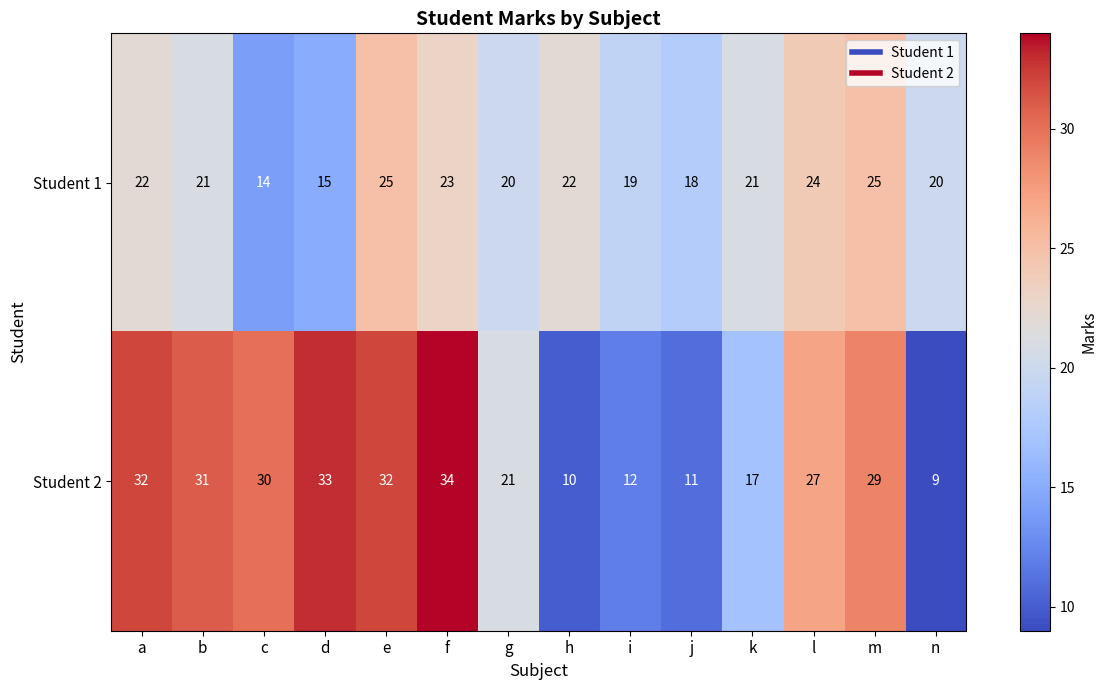

Reading right to left, extract all data points from this chart.

Student 1: 20	25	24	21	18	19	22	20	23	25	15	14	21	22
Student 2: 9	29	27	17	11	12	10	21	34	32	33	30	31	32